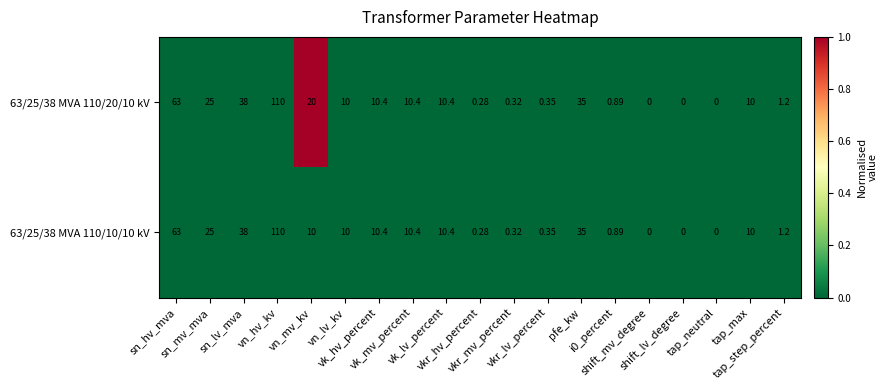

How many categories are shown in the chart?

19